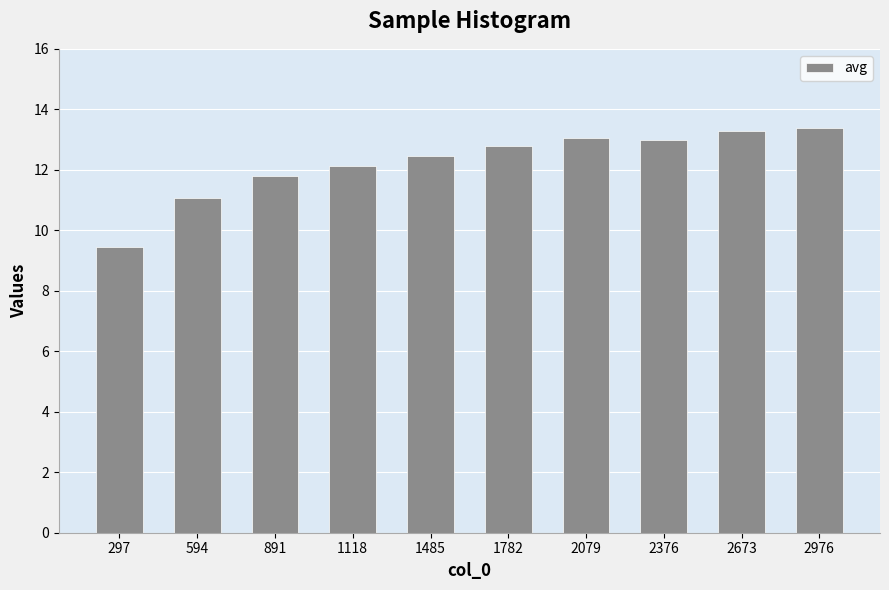

Where is the data nearest to the value 11?

594